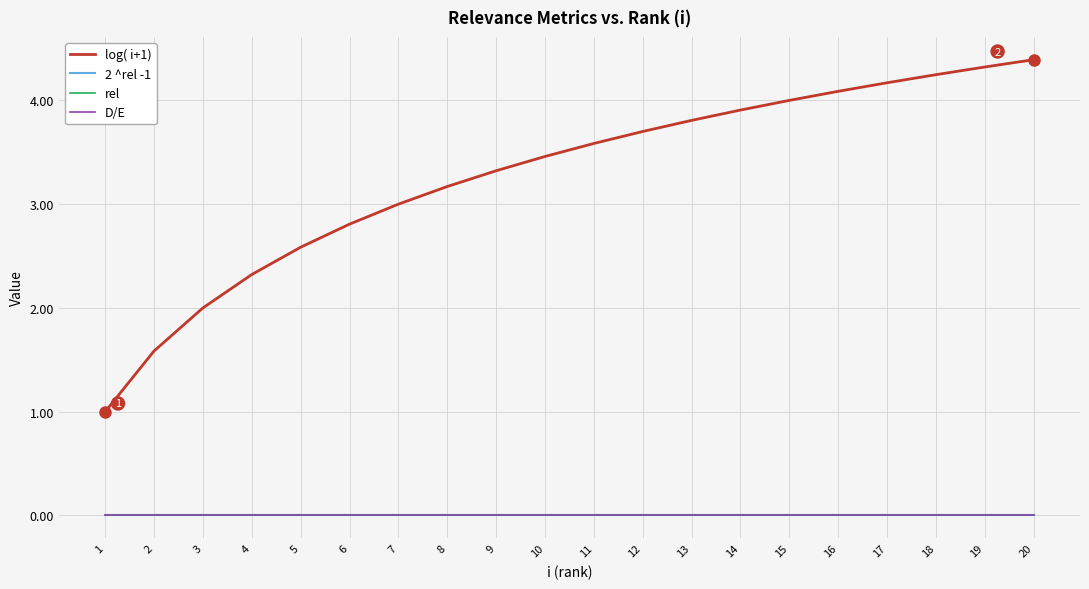

Which series has the largest range (max minus min)?

log( i+1)